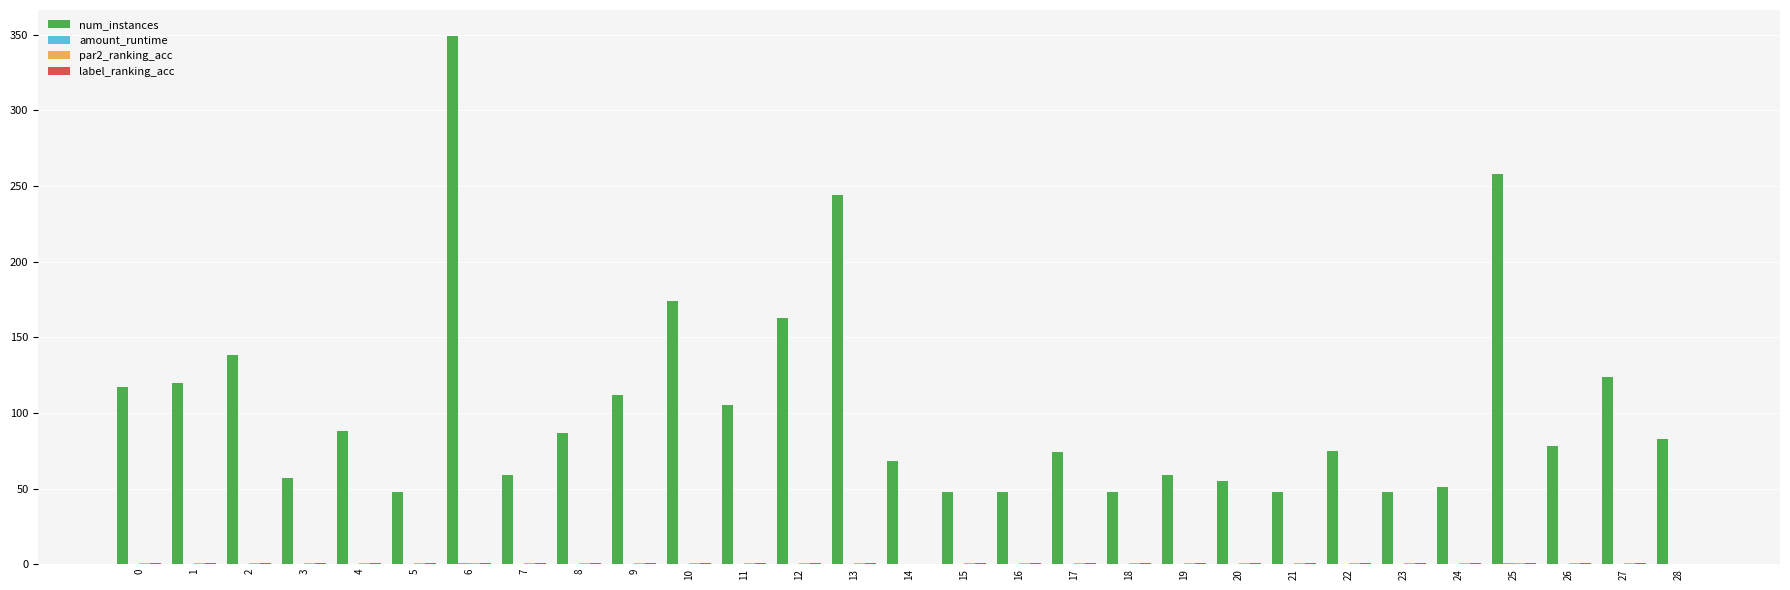

Does the chart contain stacked bars?

No